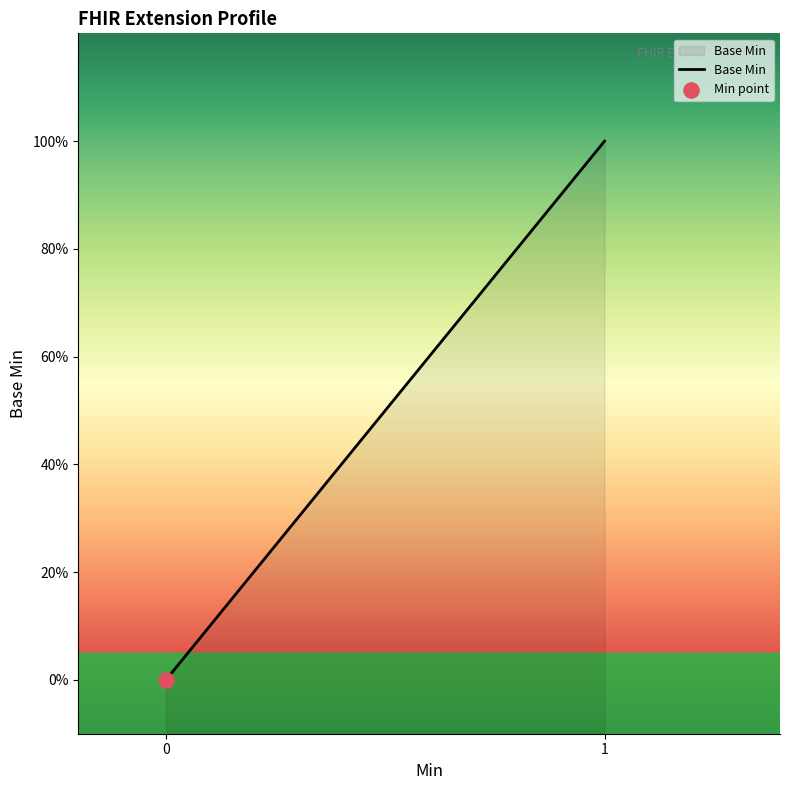

Which has a higher value, Extension.id or Extension.url?

Extension.url